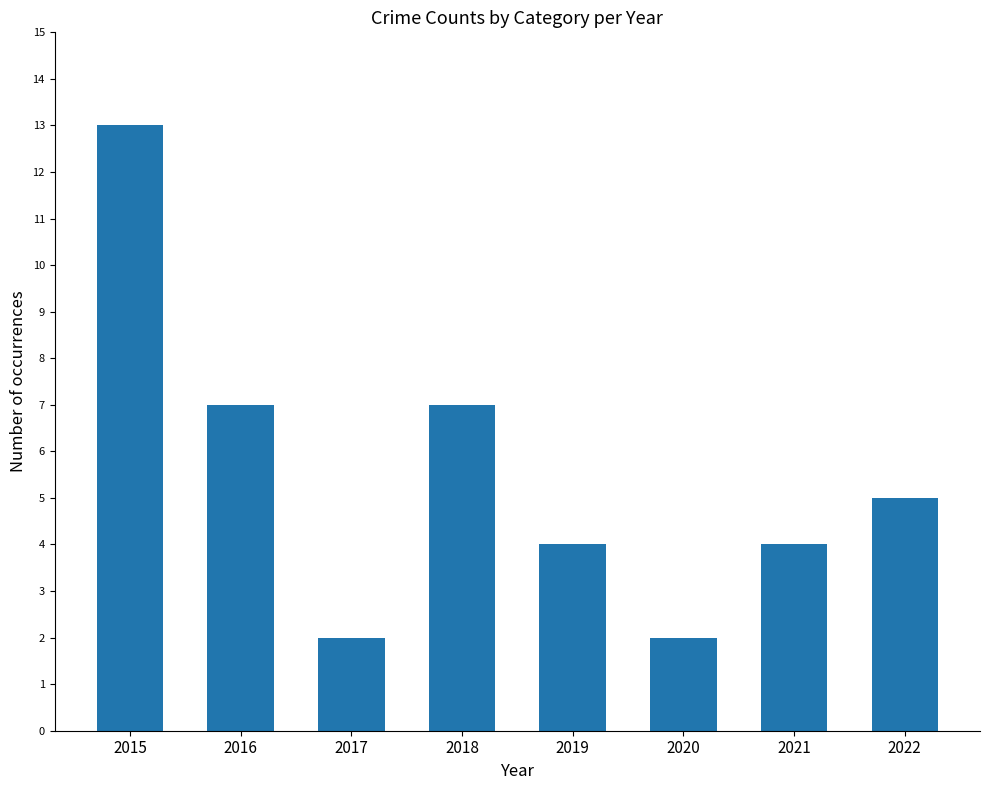

What is the average value?

6